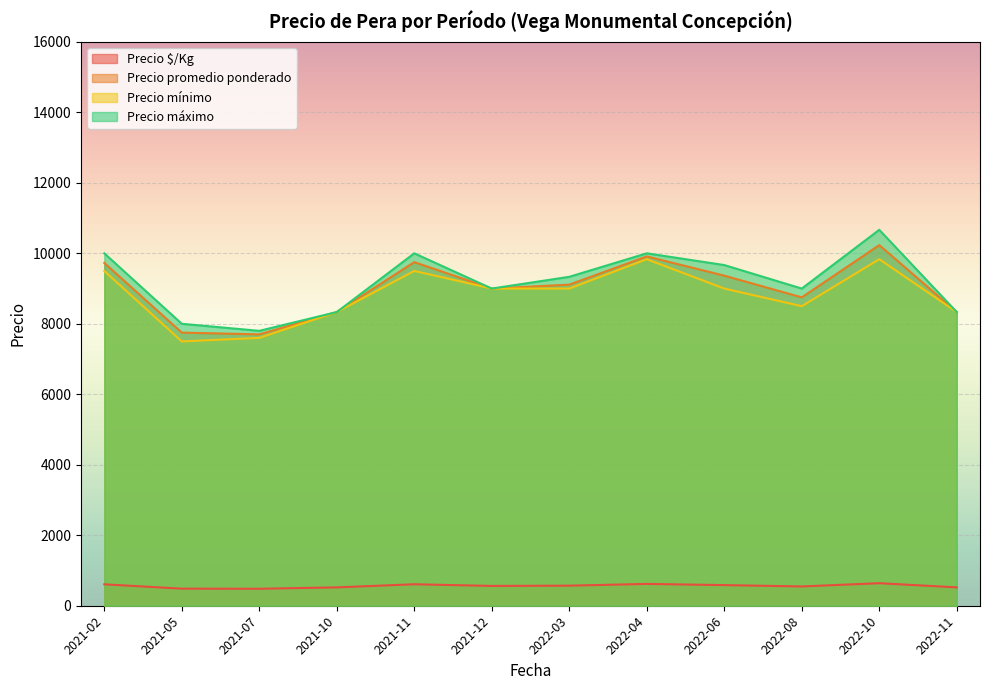

What is the maximum value shown in the chart?

10666.7